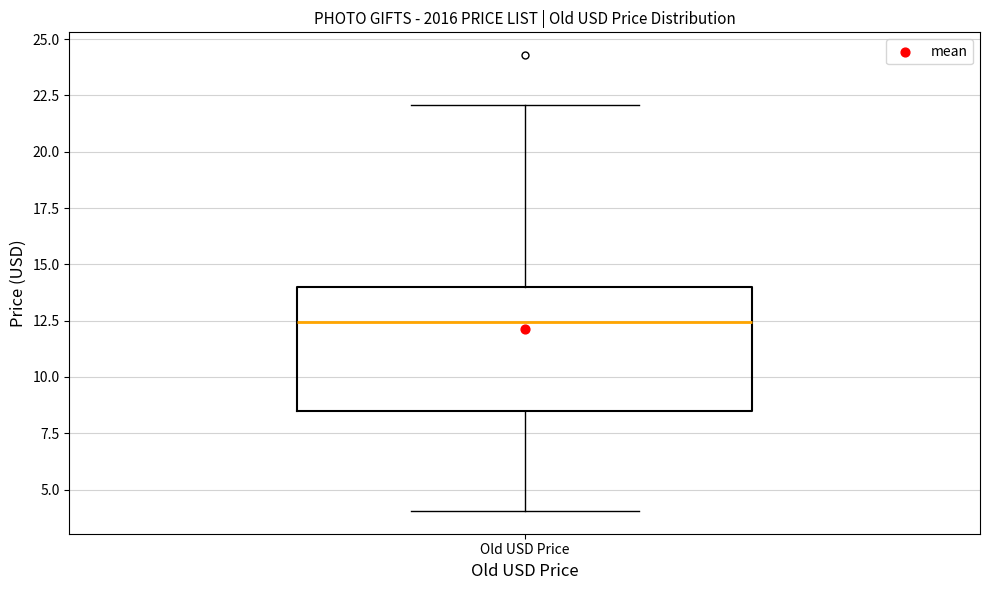

Transcribe this box plot: give where the median line is, the range the box spans, and where the two whiskers end, as read against the y-axis. The values are not printed on the chart, so give them approximately, as read against the axis.

median 12.5, box 8.5 to 14.0, whiskers 4.0 to 22.0